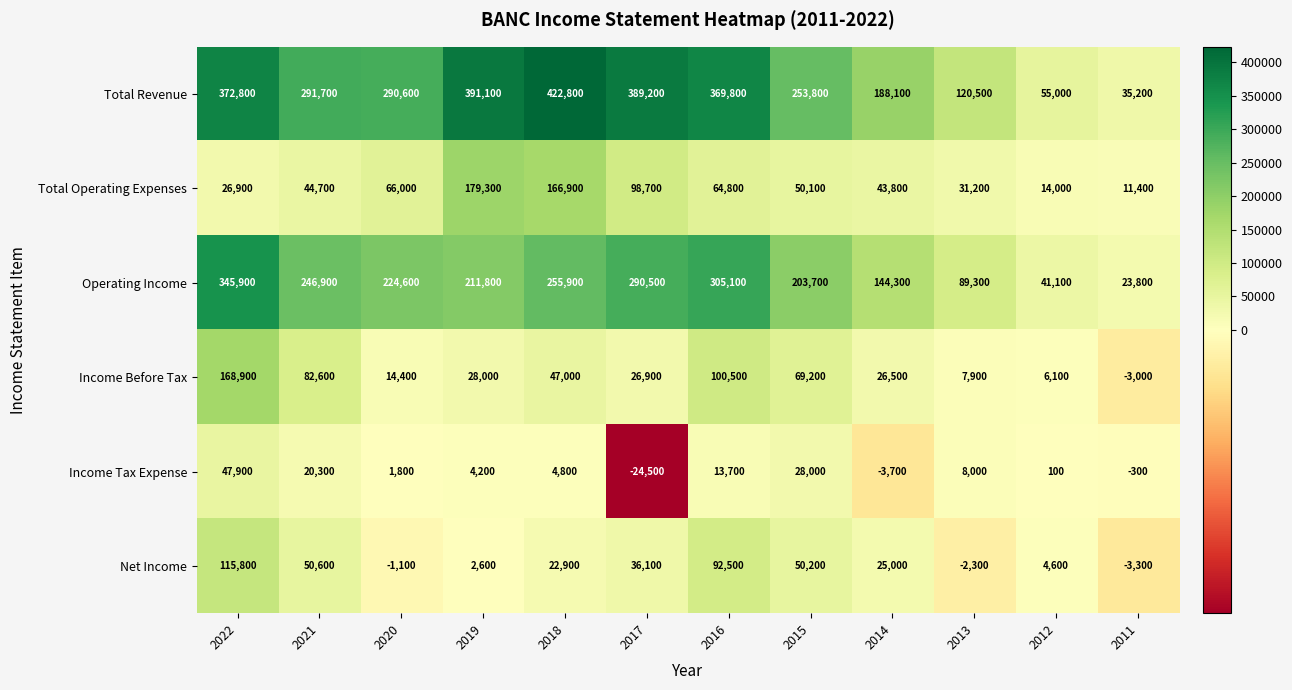

What is the smallest value displayed?

-24500